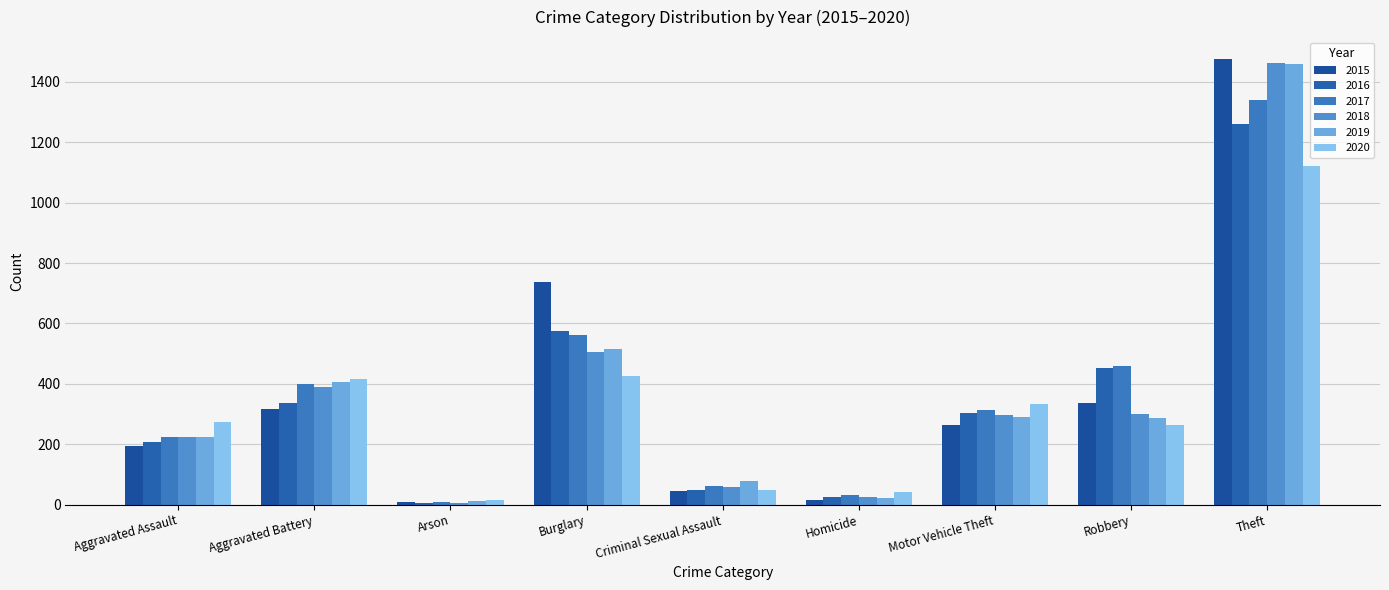

How many bars are there in each group?

6